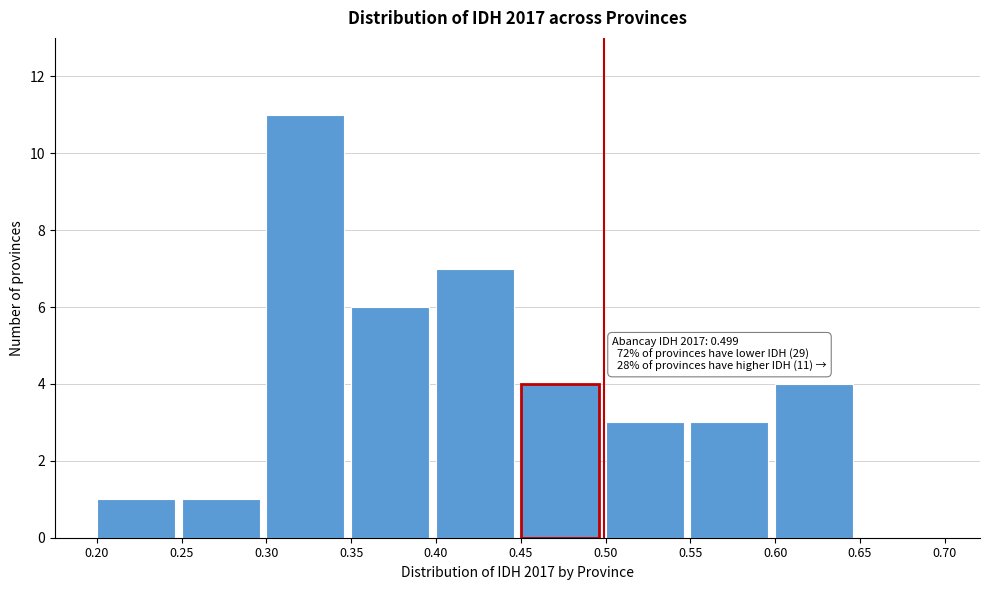

Over which range of the x-axis is the bar tallest?

0.30 to 0.35